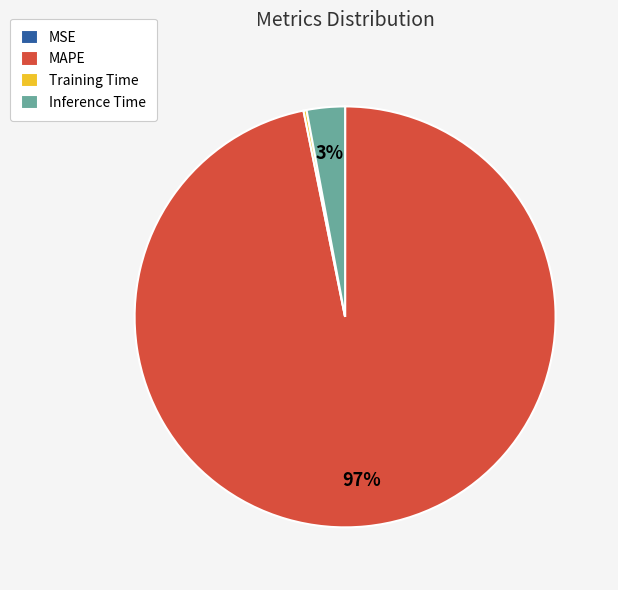

True or false: MAPE accounts for 97% of the total.

True